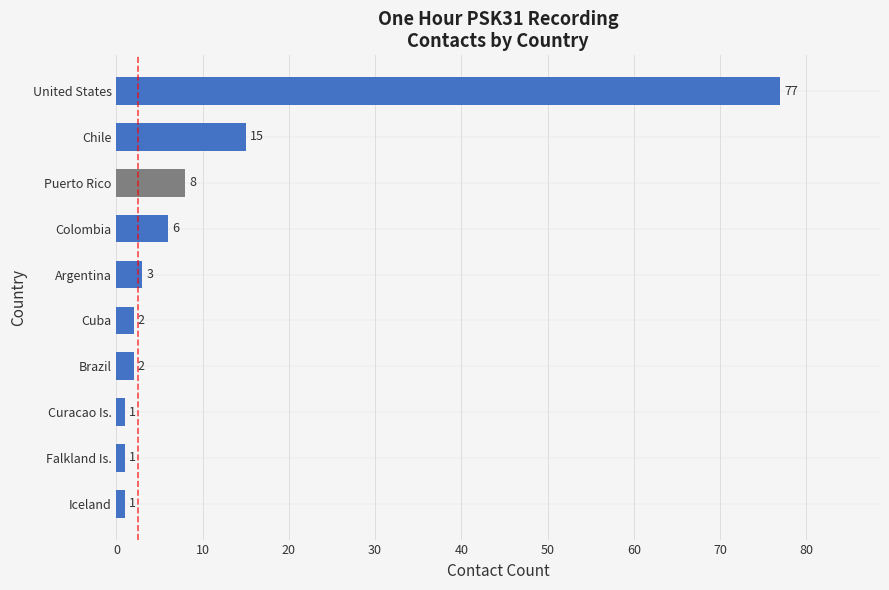

How many distinct data groups are displayed?

1